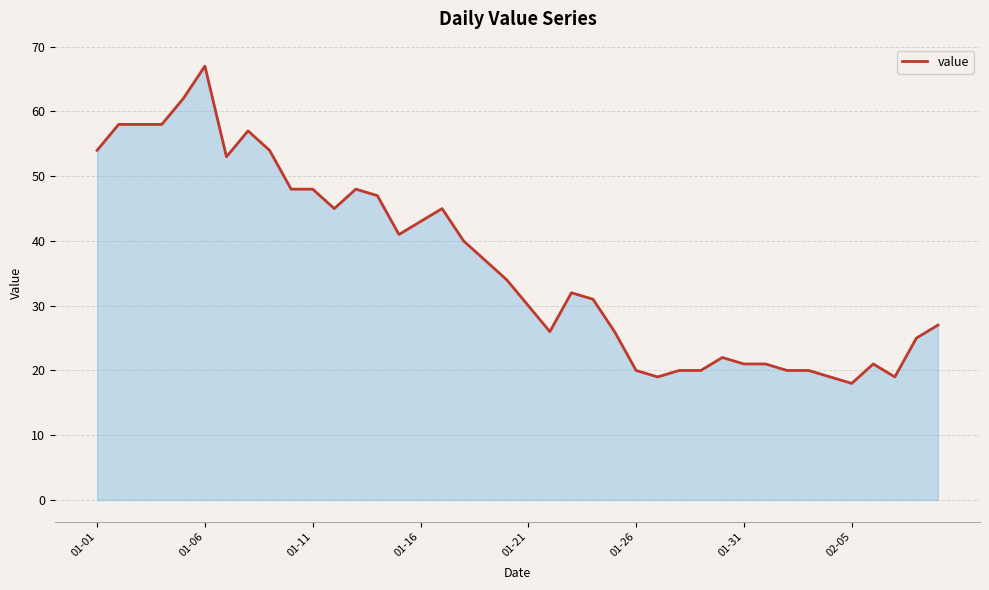

Reading left to right, what are all the values shown in this chart?

54	58	58	58	62	67	53	57	54	48	48	45	48	47	41	43	45	40	37	34	30	26	32	31	26	20	19	20	20	22	21	21	20	20	19	18	21	19	25	27